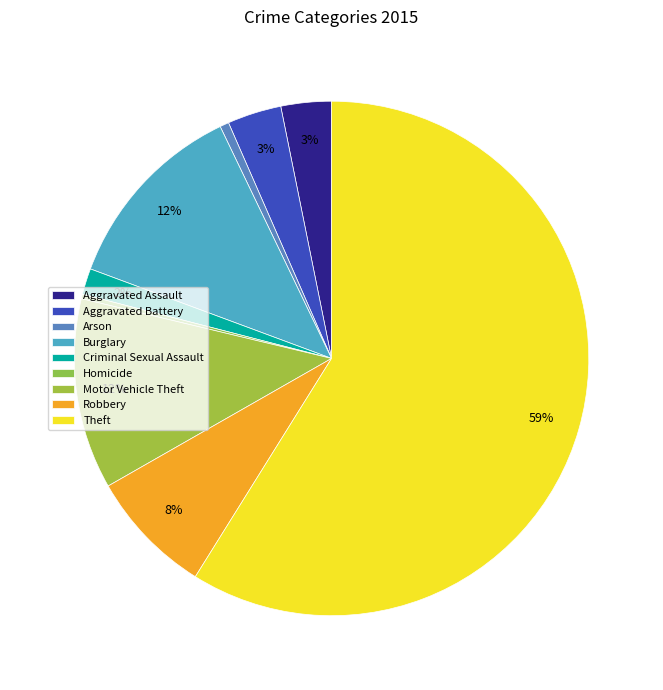

The Criminal Sexual Assault slice represents 2% of the pie. True or false?

True